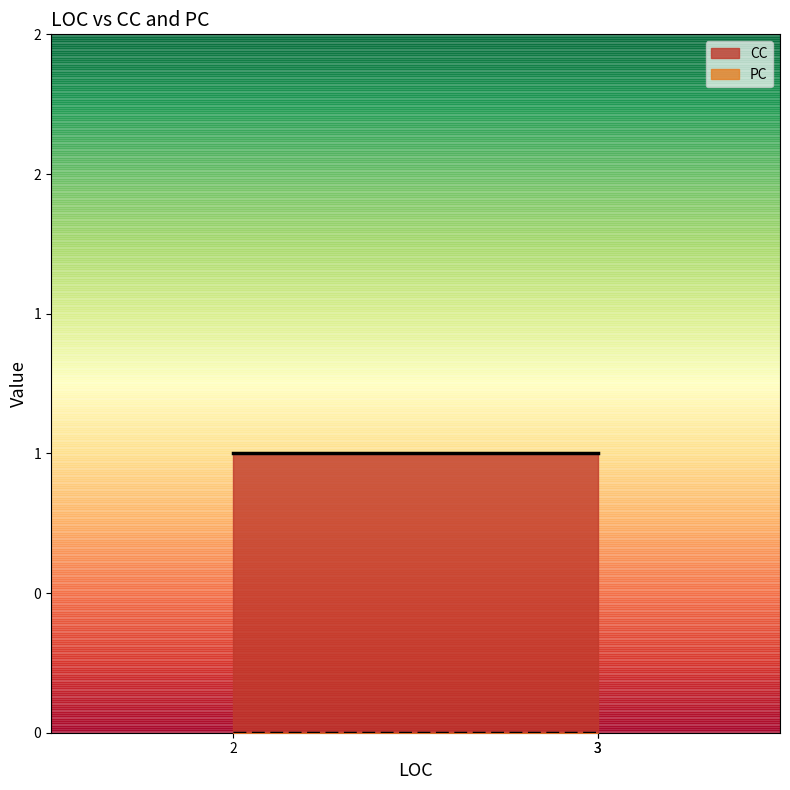

What are all the series names shown in the legend?

CC, PC